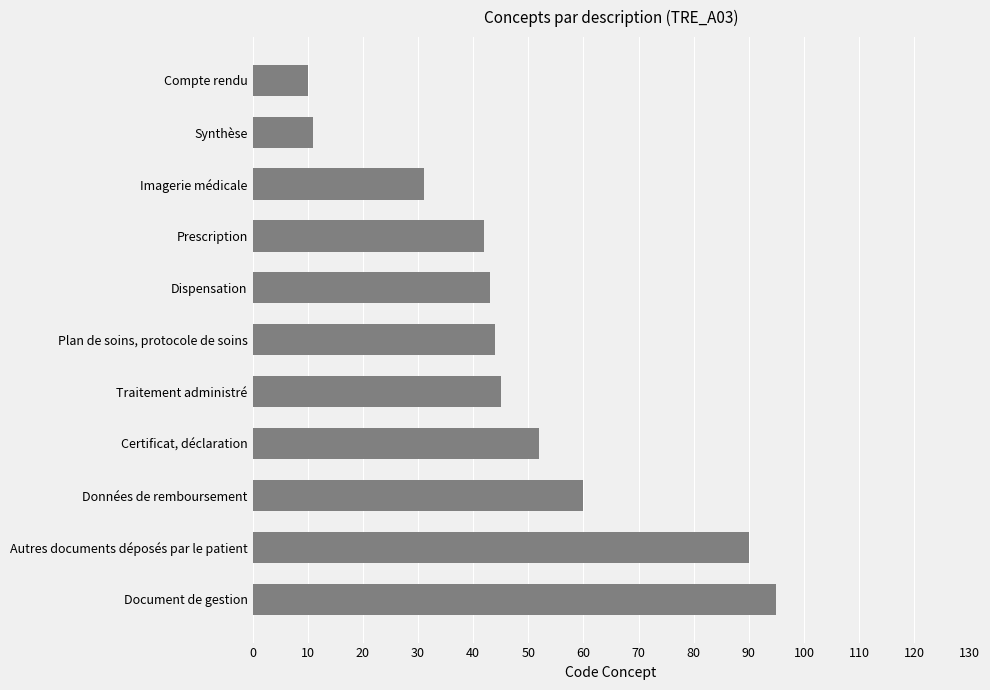

What is the sum of all values?

523